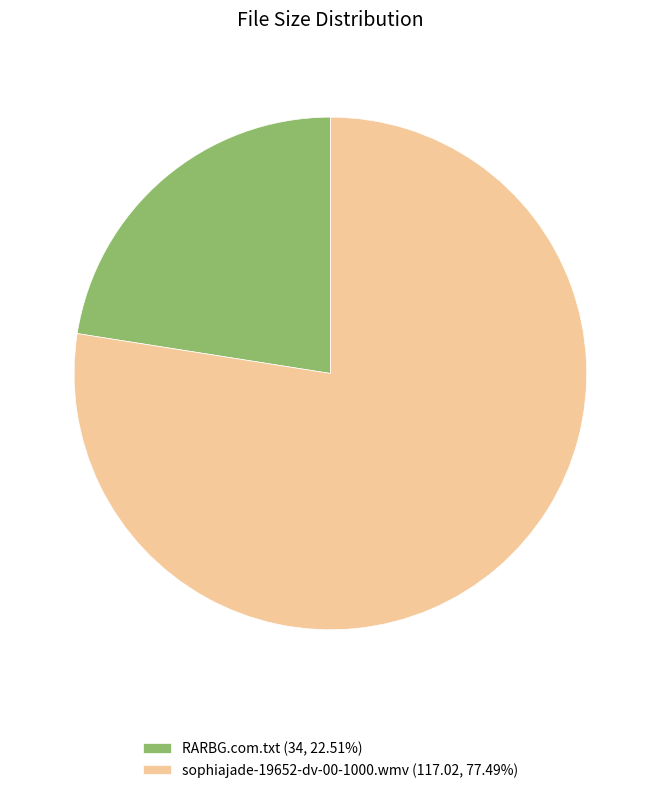

Is there any slice that represents more than half of the pie?

Yes